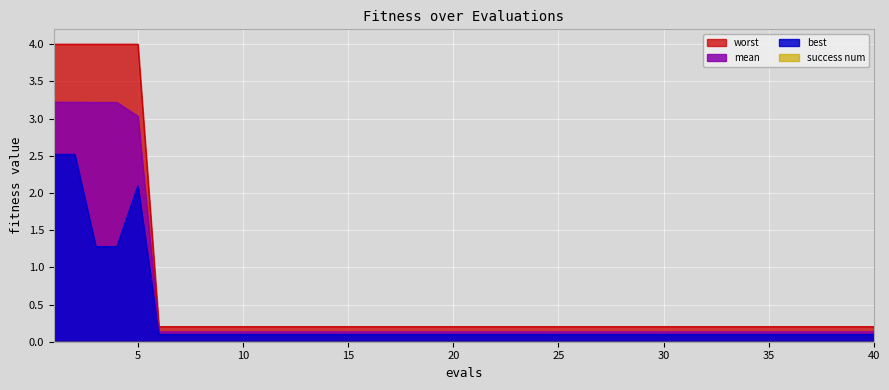

Reading left to right, what are all the values shown in this chart?

mean: 3.2	3.2	3.2	3.2	3.0	0.1	0.1	0.1	0.1	0.1	0.1	0.1	0.1	0.1	0.1	0.1	0.1	0.1	0.1	0.1	0.1	0.1	0.1	0.1	0.1	0.1	0.1	0.1	0.1	0.1	0.1	0.1	0.1	0.1	0.1	0.1	0.1	0.1	0.1	0.1
best: 2.5	2.5	1.3	1.3	2.1	0.1	0.1	0.1	0.1	0.1	0.1	0.1	0.1	0.1	0.1	0.1	0.1	0.1	0.1	0.1	0.1	0.1	0.1	0.1	0.1	0.1	0.1	0.1	0.1	0.1	0.1	0.1	0.1	0.1	0.1	0.1	0.1	0.1	0.1	0.1
worst: 4.0	4.0	4.0	4.0	4.0	0.2	0.2	0.2	0.2	0.2	0.2	0.2	0.2	0.2	0.2	0.2	0.2	0.2	0.2	0.2	0.2	0.2	0.2	0.2	0.2	0.2	0.2	0.2	0.2	0.2	0.2	0.2	0.2	0.2	0.2	0.2	0.2	0.2	0.2	0.2